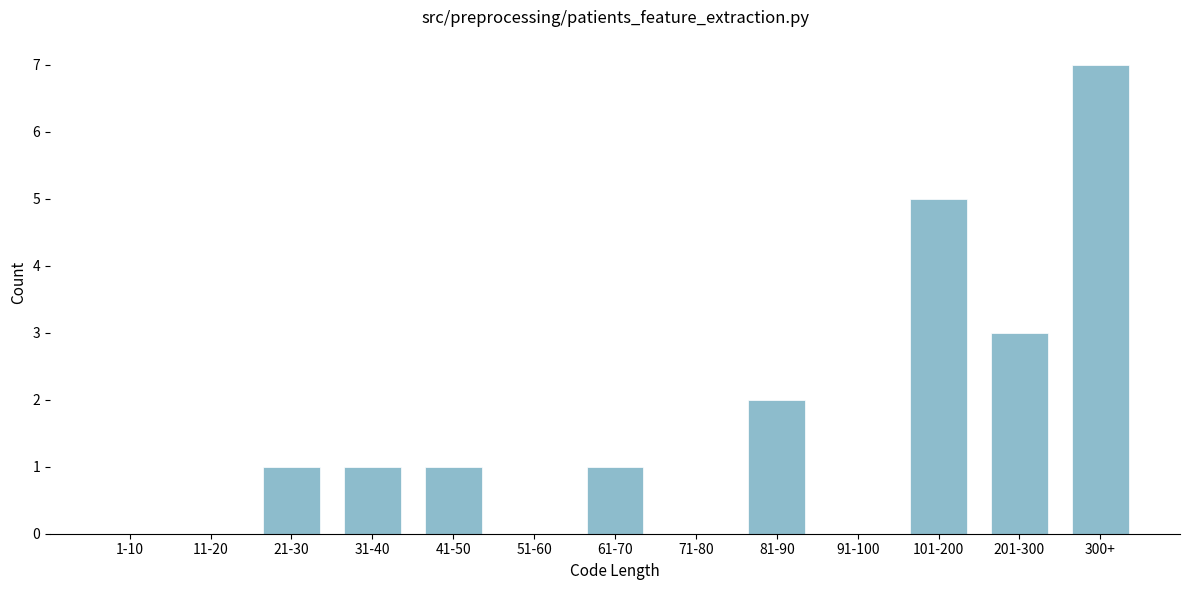

Reading left to right, list all the values displayed in this chart.

1-10=0	11-20=0	21-30=1	31-40=1	41-50=1	51-60=0	61-70=1	71-80=0	81-90=2	91-100=0	101-200=5	201-300=3	300+=7